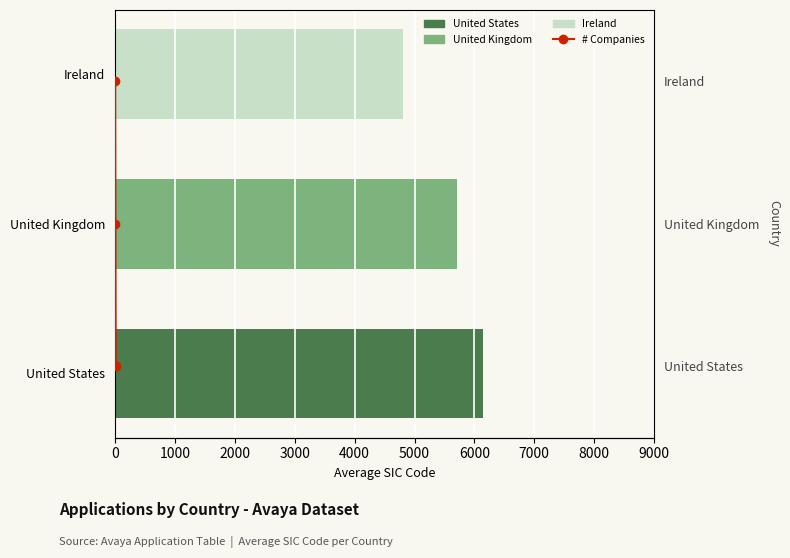

How many values are between 0 and 2?

3